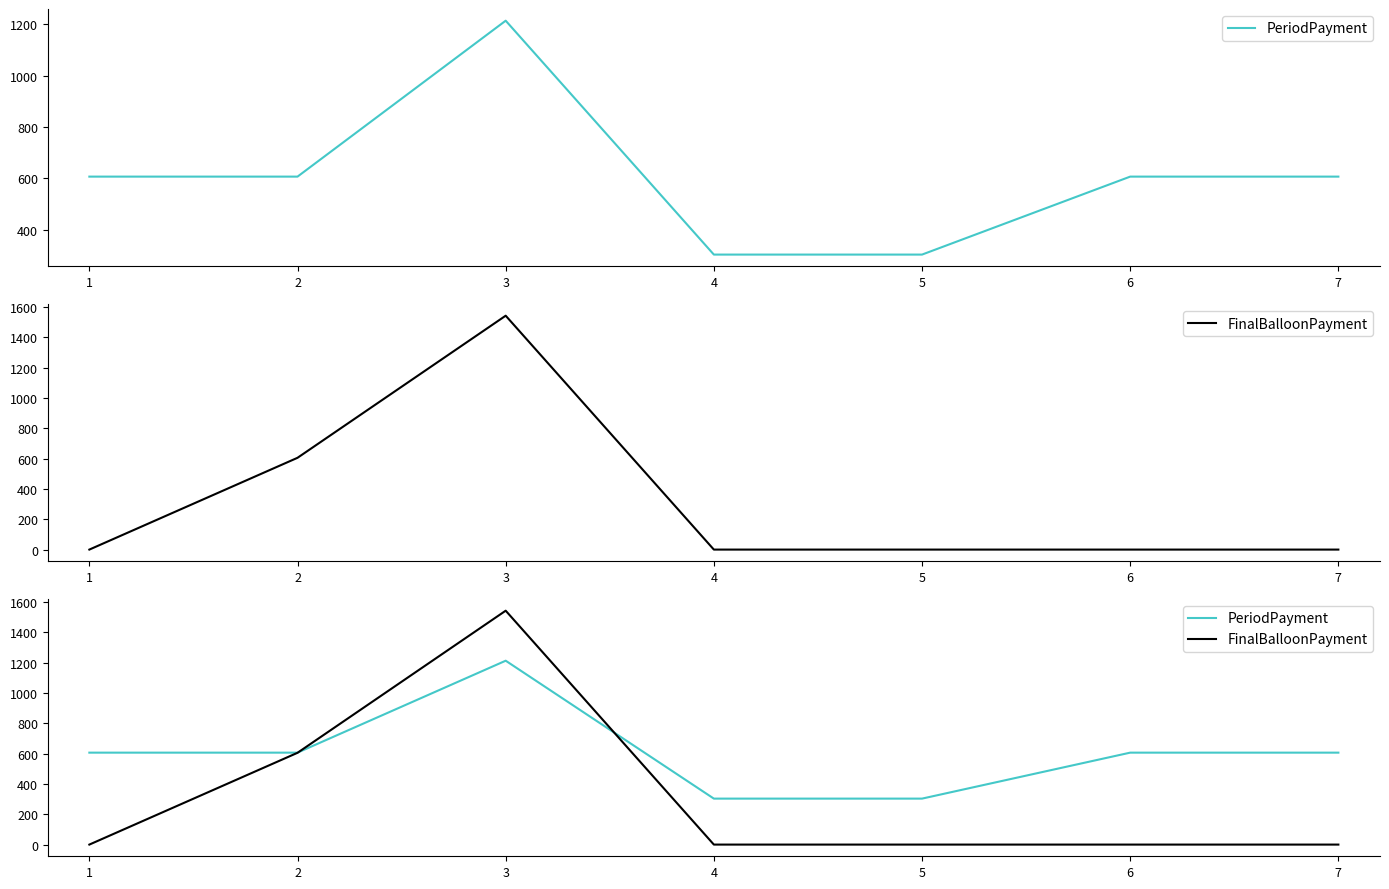

What is the difference between the maximum and minimum values in the FinalBalloonPayment series?

1543.4